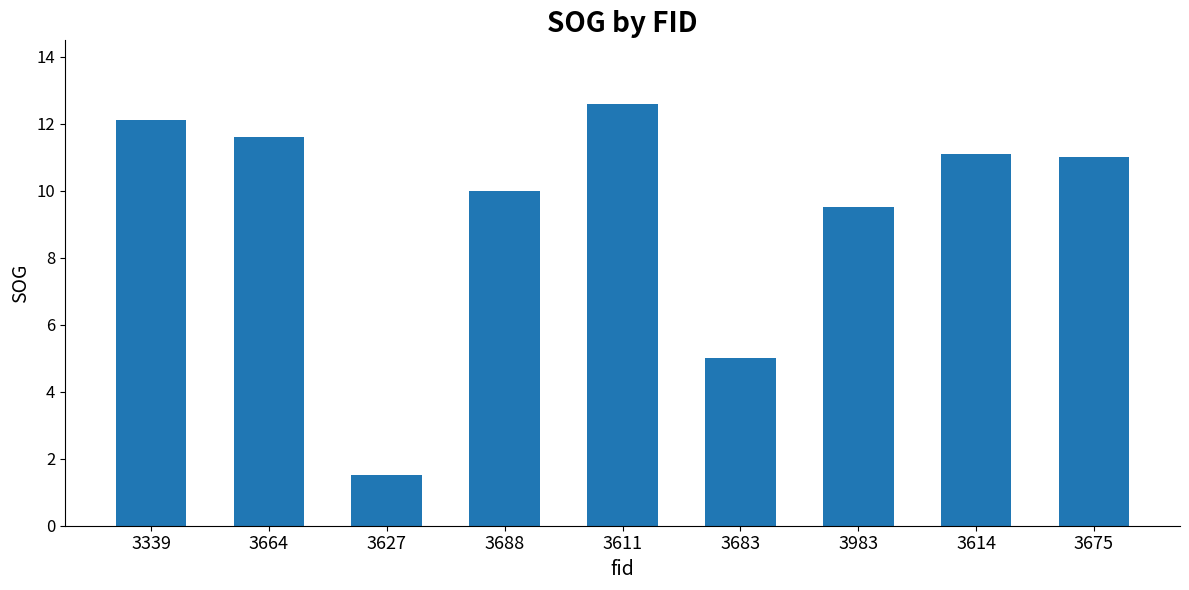

The chart shows a value of 11.6 at 3664. True or false?

True